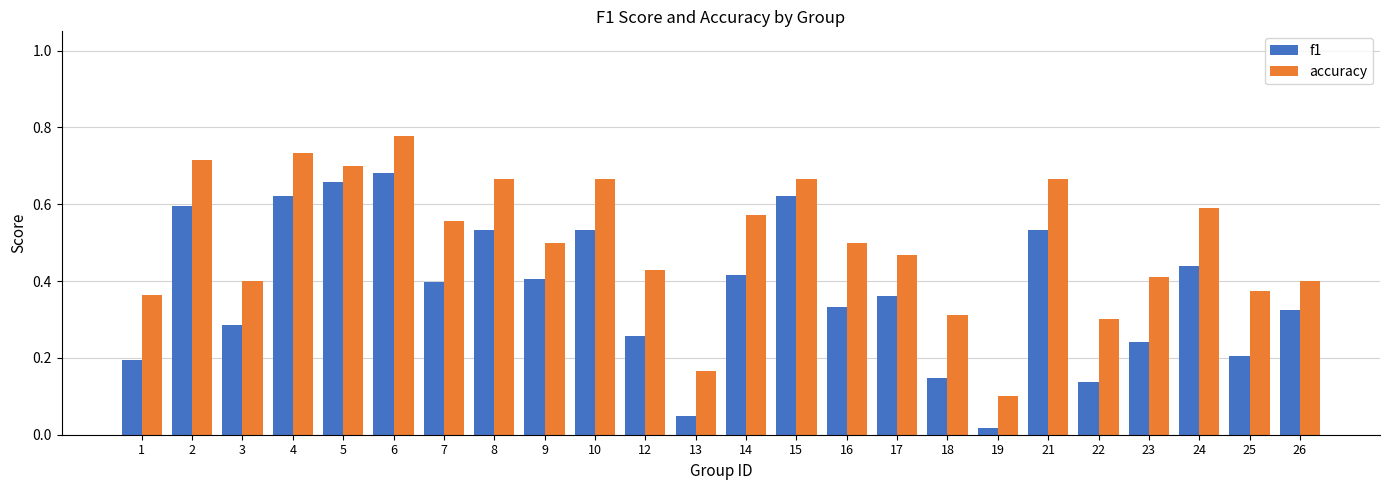

Which category has the highest value in the accuracy series?

6